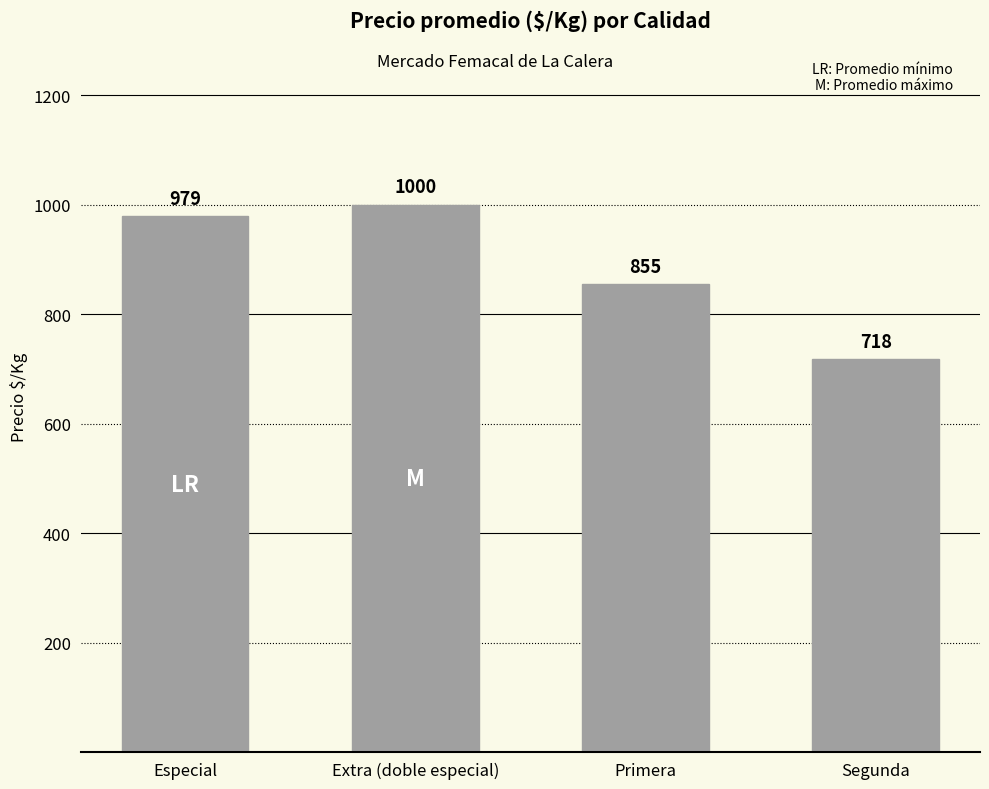

Which has a higher value, Primera or Segunda?

Primera